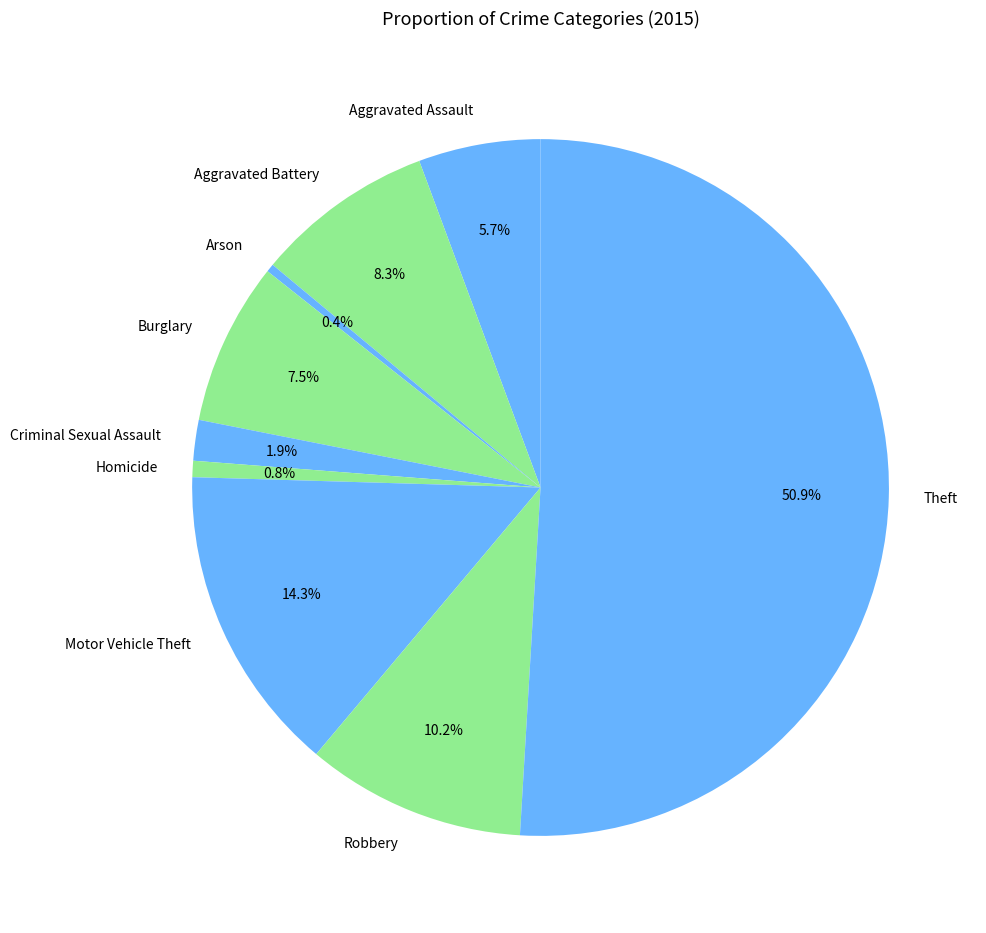

Is it true that Aggravated Assault is 1% of the pie?

False